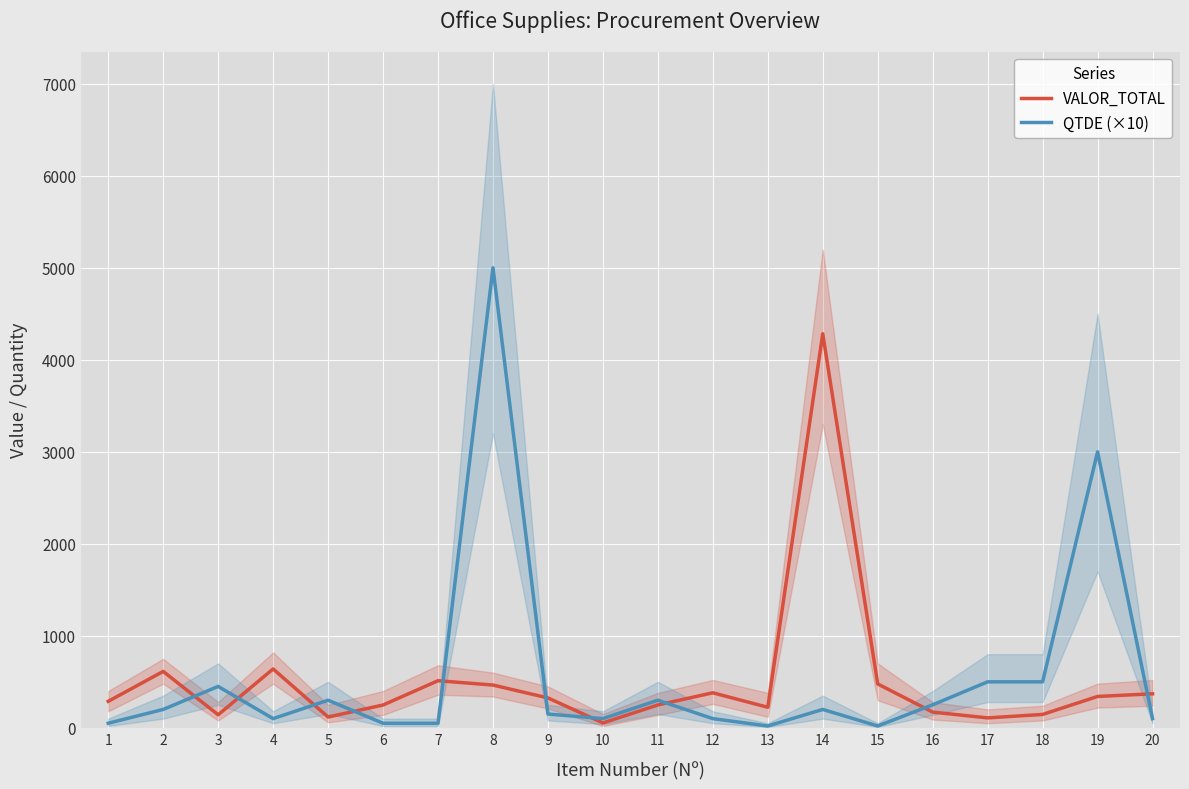

What is the value of the QTDE (×10) point at the 4th from the left?

100.0